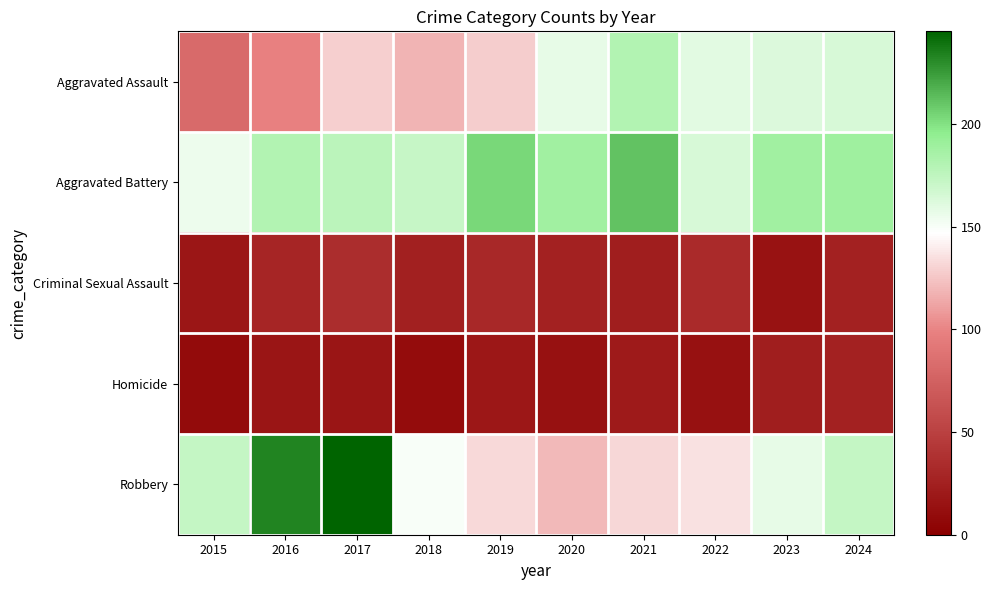

What is the smallest value displayed?

9